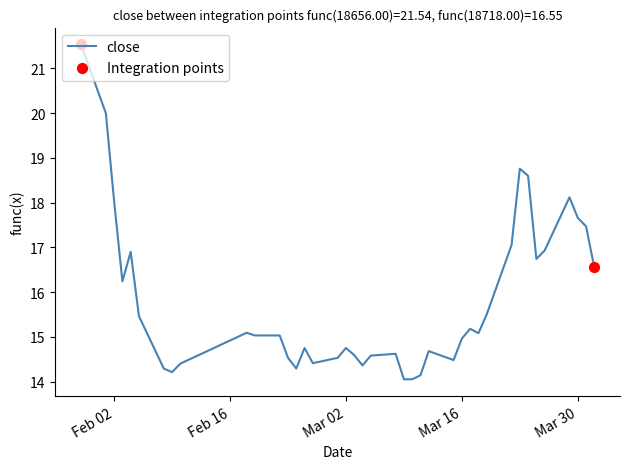

What is the smallest value displayed?

14.1